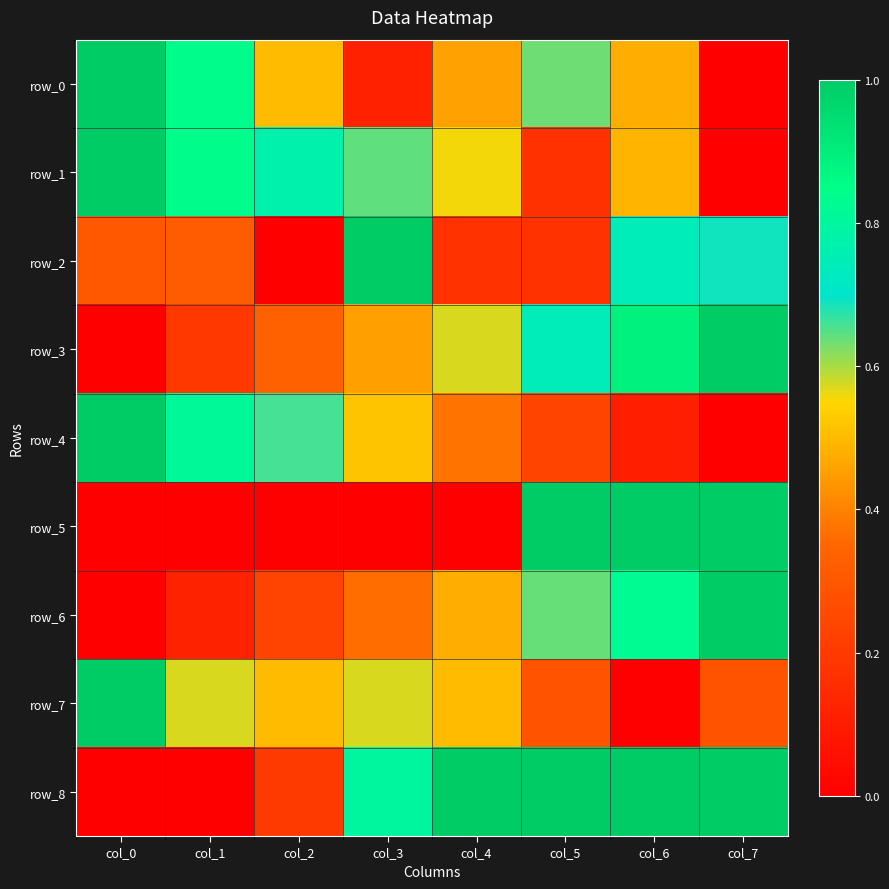

Rank the categories by row_3 value from lowest to highest.

col_0, col_1, col_2, col_3, col_4, col_5, col_6, col_7